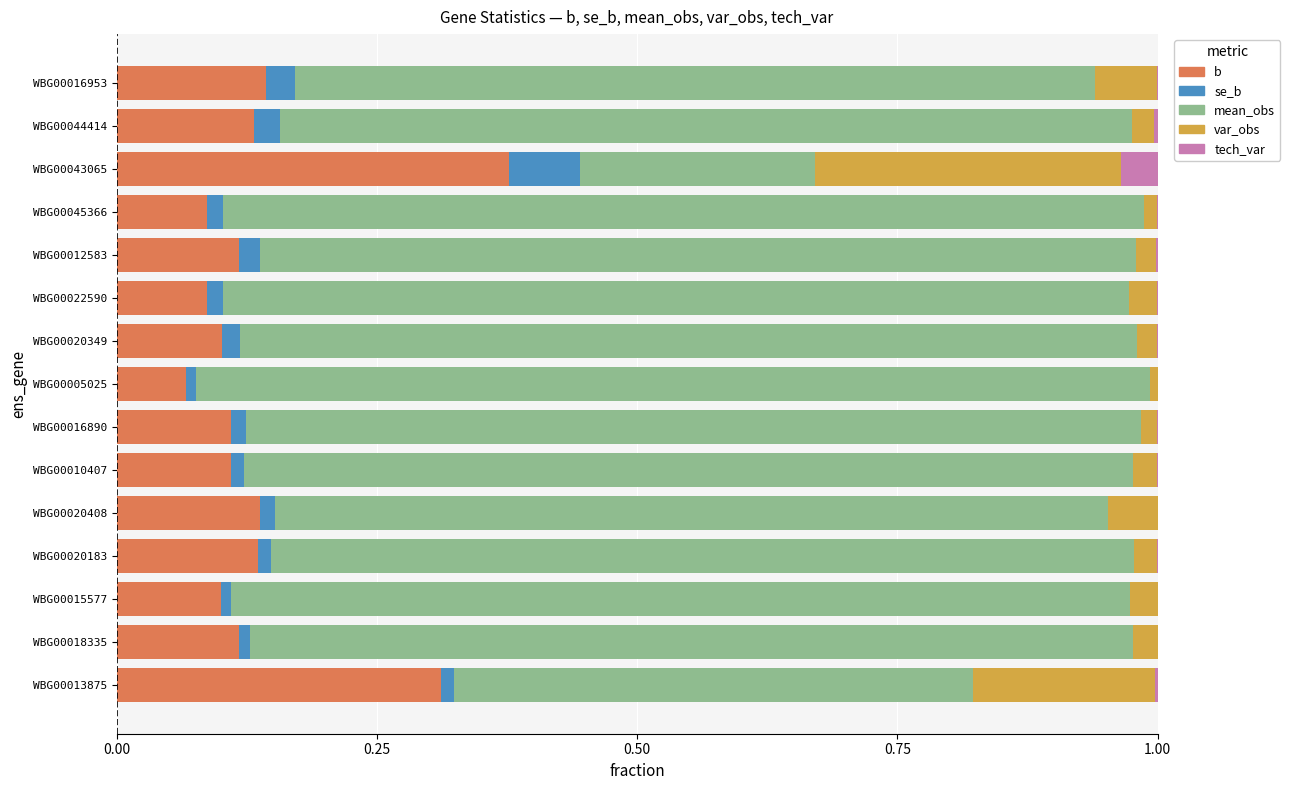

At which label is b closest to 0?

WBG00005025